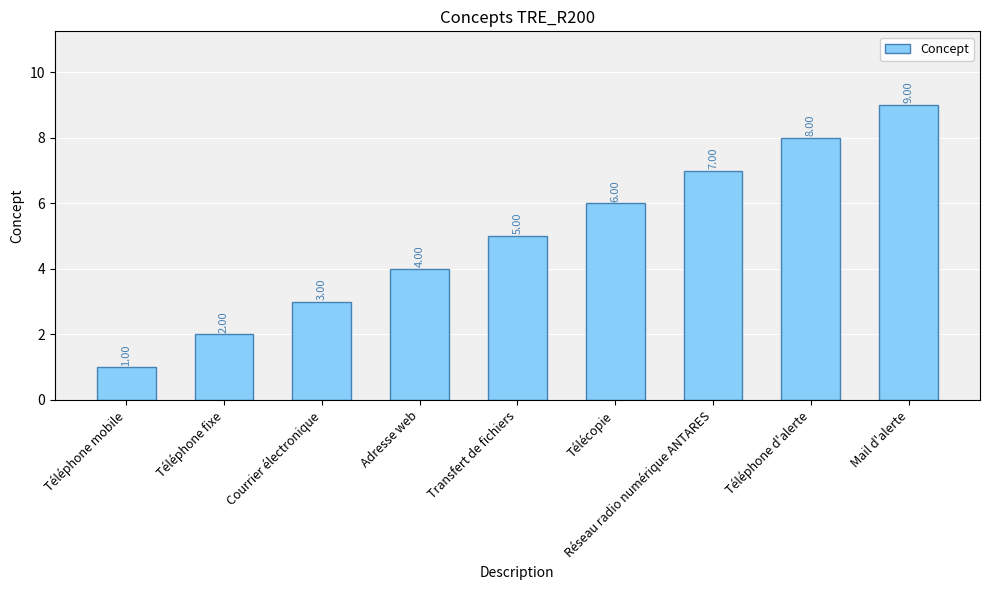

Which category has the highest value across all series?

Mail d'alerte